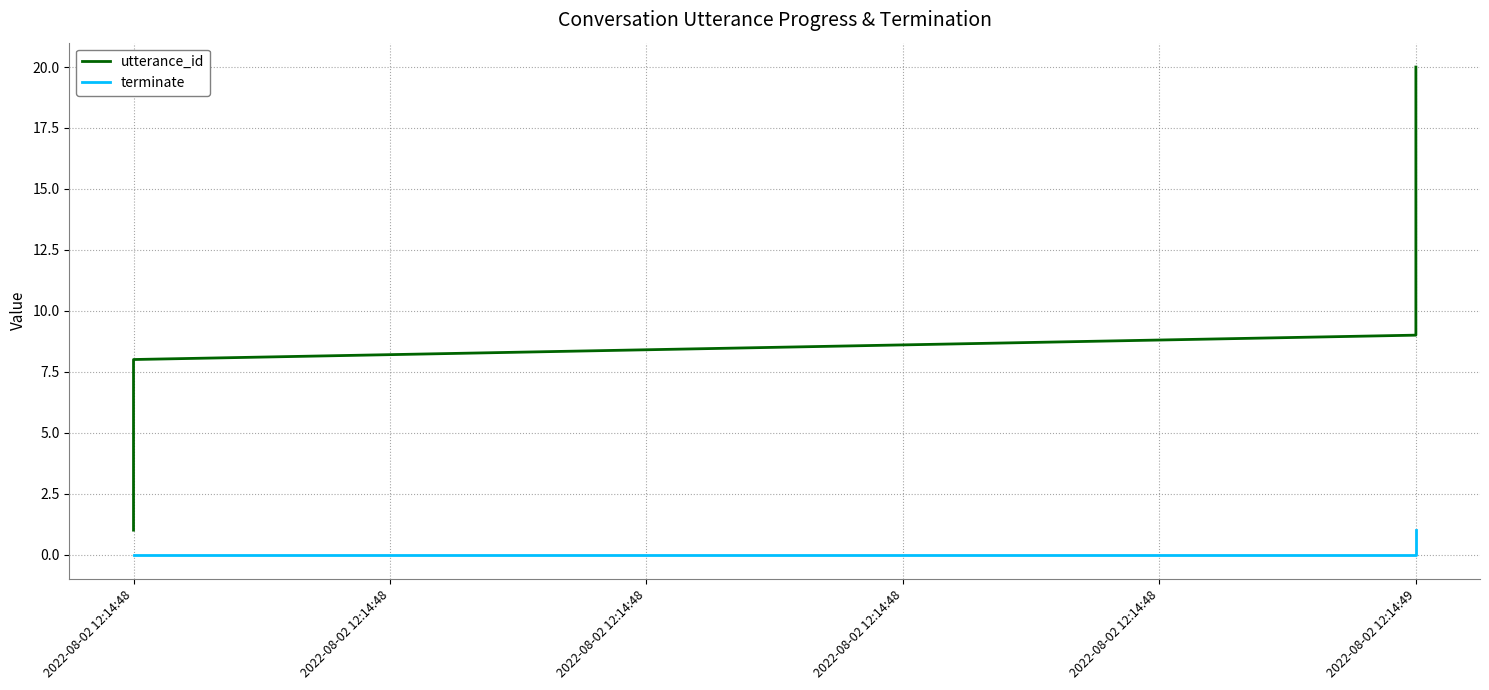

The terminate series shows 1 at 2022-08-02 12:14:49. True or false?

True